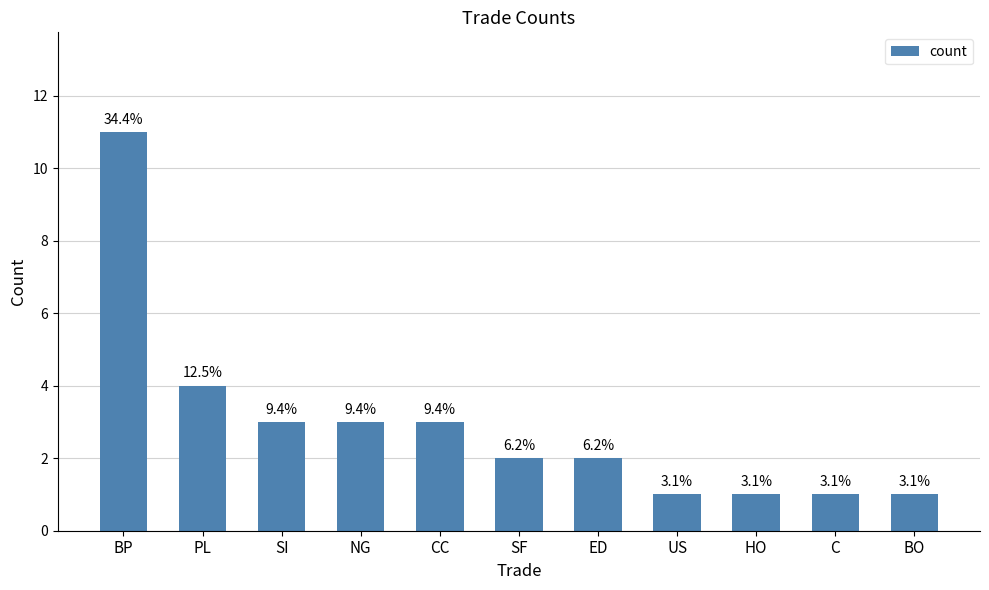

What is the ratio of the value at NG to the value at SI?

1.0